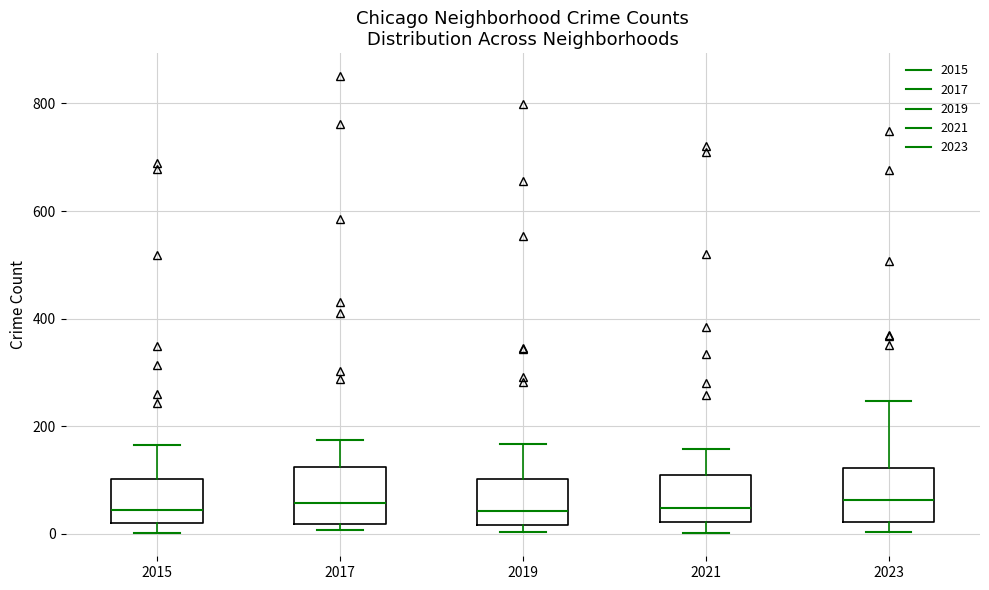

Where does the upper whisker of the box at x = 2023 end on the y-axis? The values are not printed on the chart, so give them approximately, as read against the axis.

240